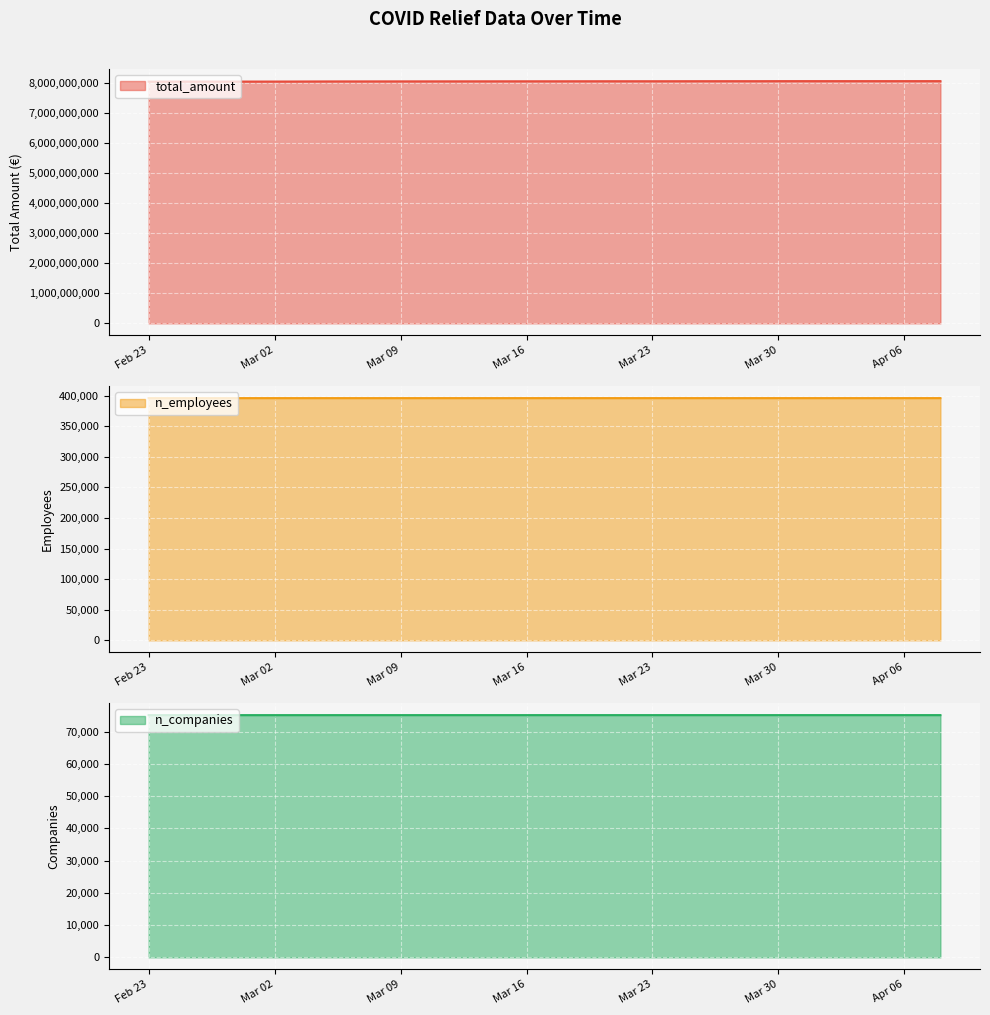

True or false: n_employees has a value of 242781 at 2021-03-25.

False